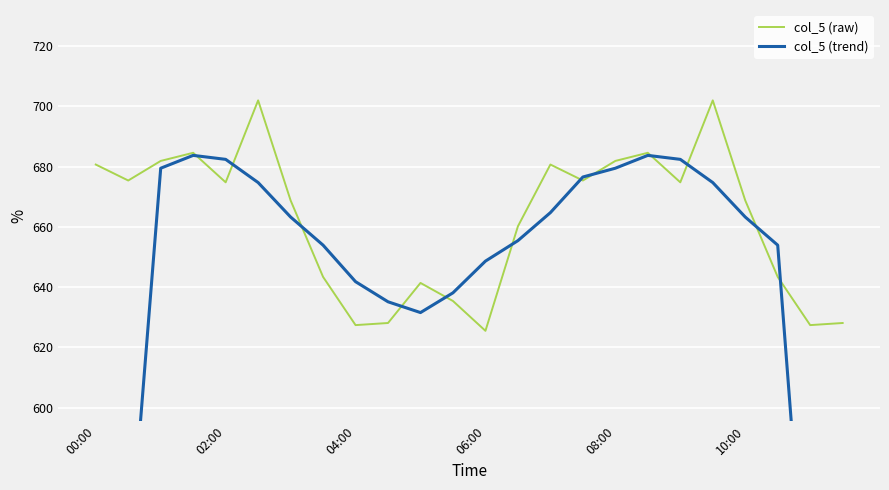

What are all the series names shown in the legend?

col_5 (raw), col_5 (trend)